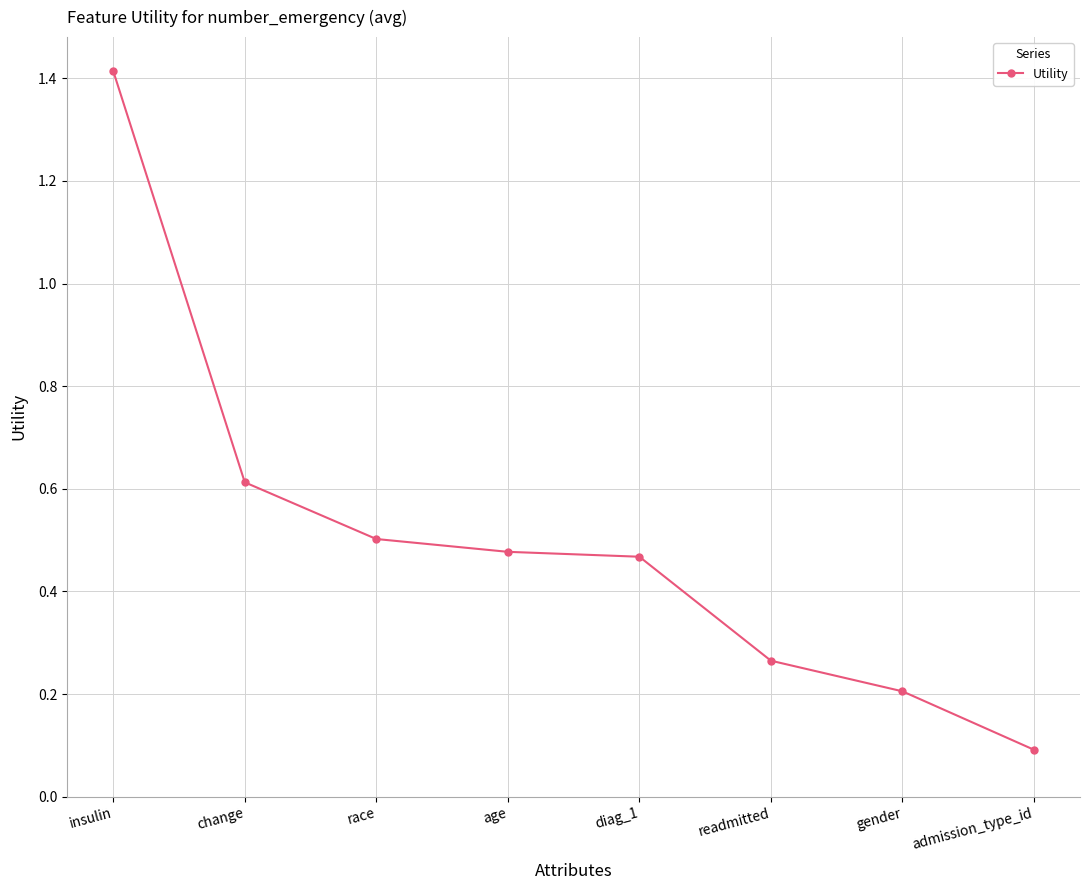

How many lines are shown in the chart?

1